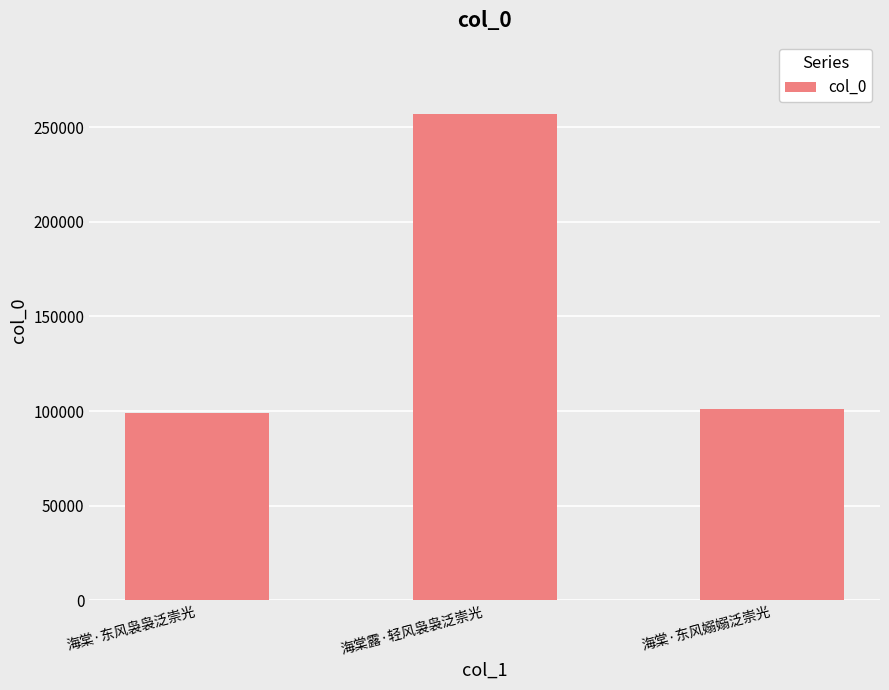

The chart shows a value of 35335 at 海棠·东风袅袅泛崇光. True or false?

False